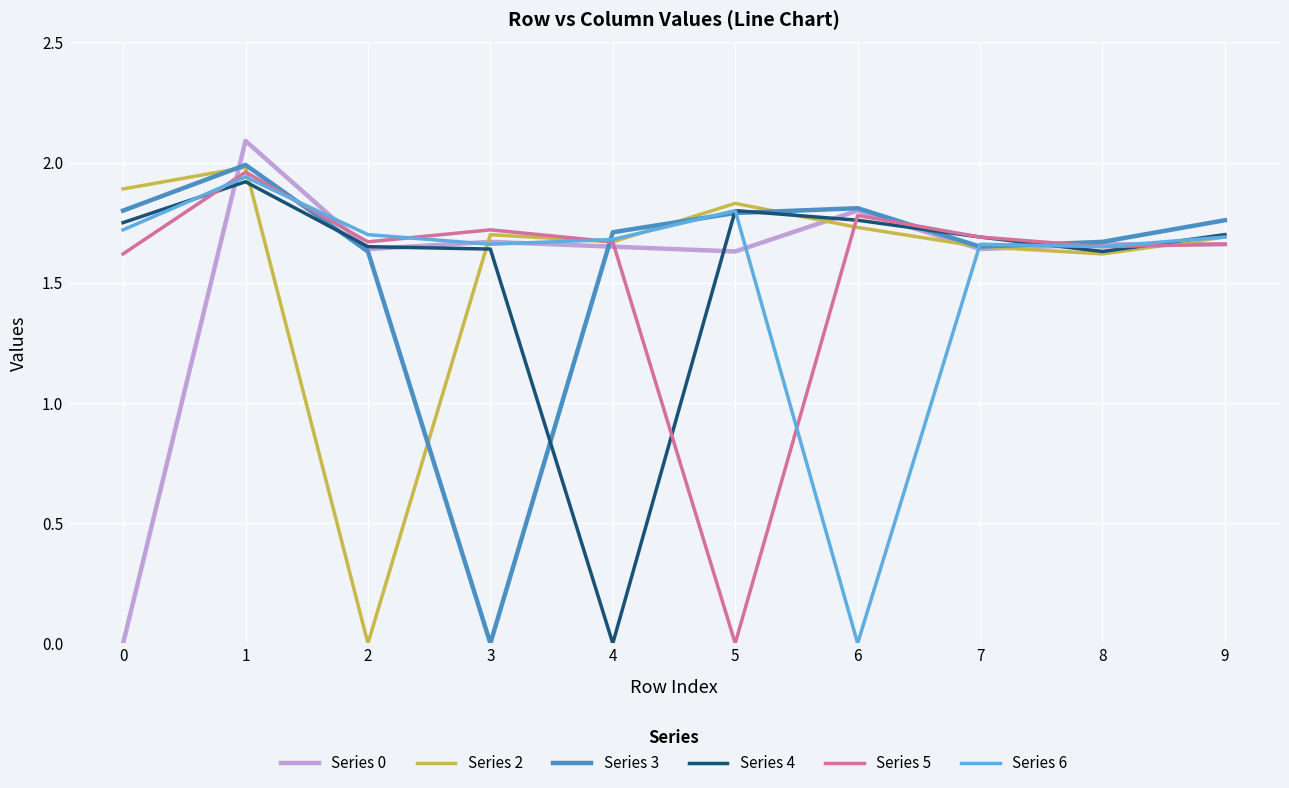

What is the difference between the maximum and second lowest values in the Series 0 series?

0.5